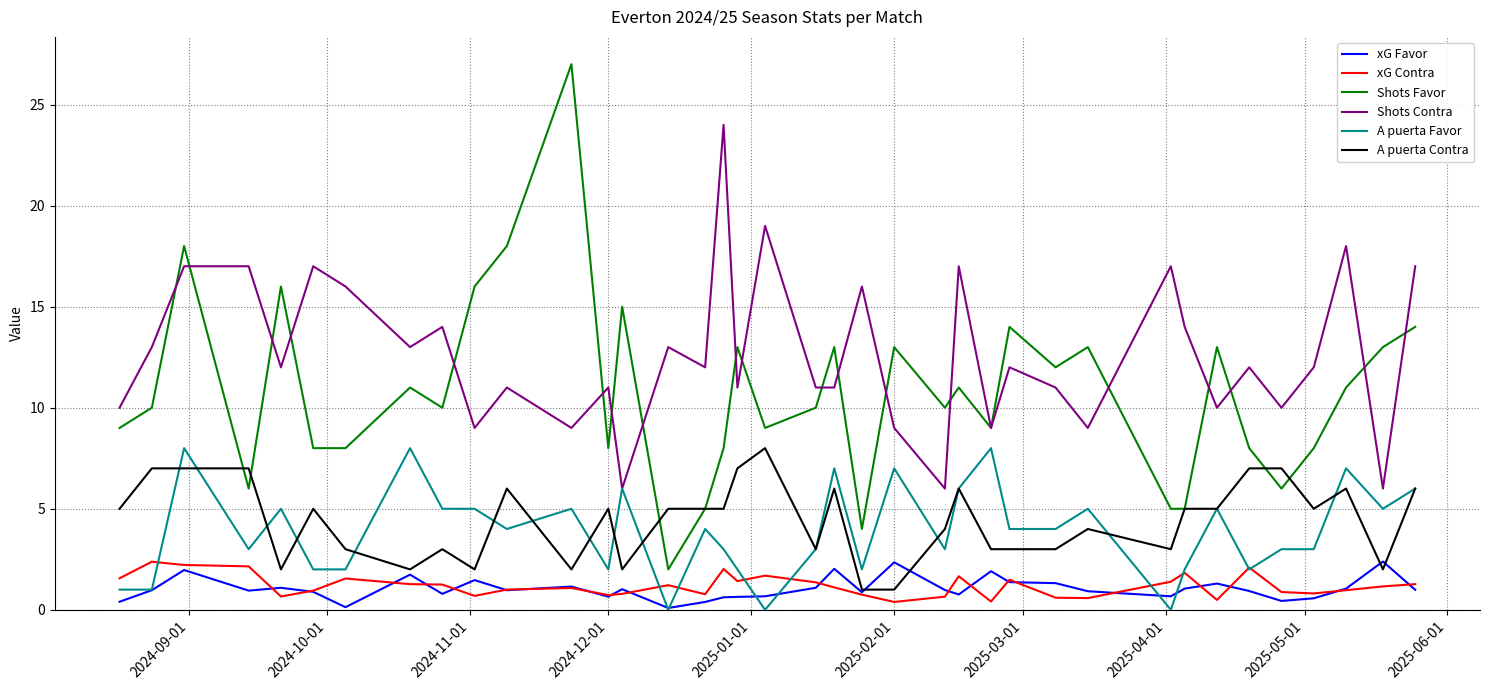

Which series has the largest range (max minus min)?

Shots Favor